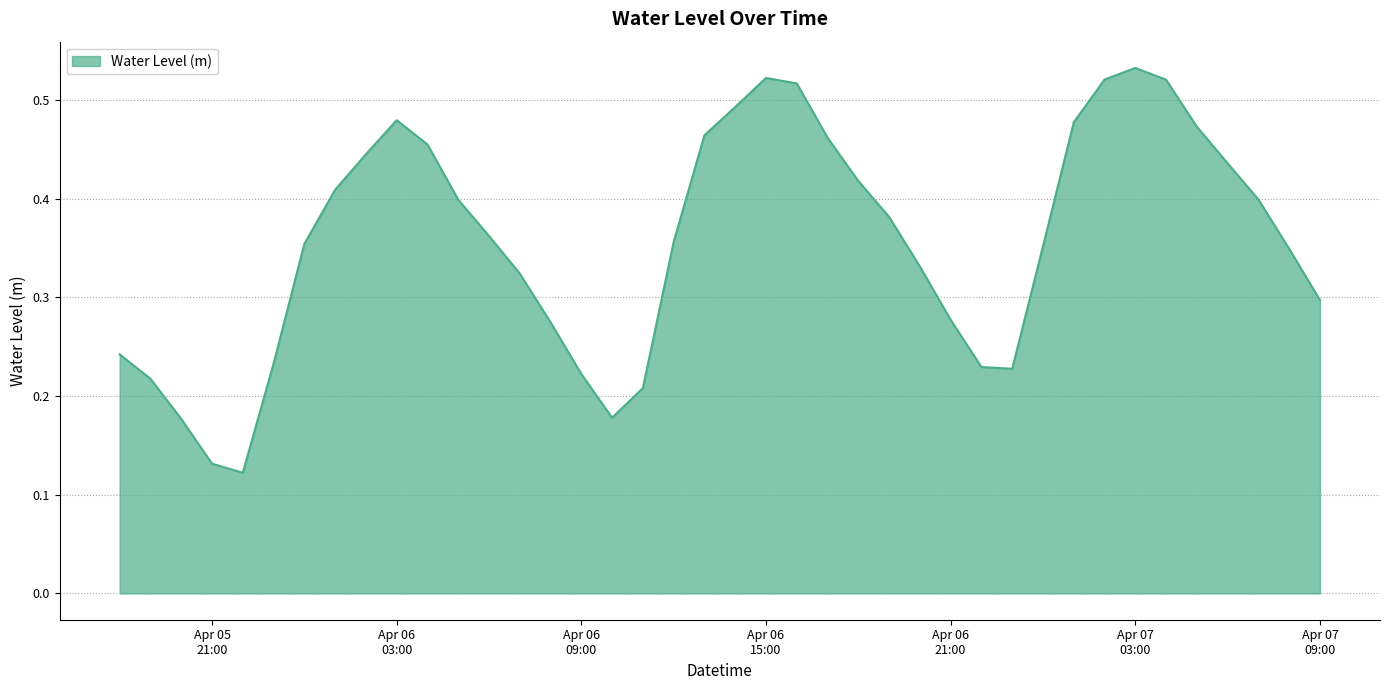

Rank the categories by value from lowest to highest.

2023-04-05 22:00:00, 2023-04-05 21:00:00, 2023-04-05 20:00:00, 2023-04-06 10:00:00, 2023-04-06 11:00:00, 2023-04-05 19:00:00, 2023-04-06 09:00:00, 2023-04-06 23:00:00, 2023-04-06 22:00:00, 2023-04-05 23:00:00, 2023-04-05 18:00:00, 2023-04-06 08:00:00, 2023-04-06 21:00:00, 2023-04-07 09:00:00, 2023-04-06 07:00:00, 2023-04-06 20:00:00, 2023-04-07 08:00:00, 2023-04-07 00:00:00, 2023-04-06 00:00:00, 2023-04-06 12:00:00, 2023-04-06 06:00:00, 2023-04-06 19:00:00, 2023-04-06 05:00:00, 2023-04-07 07:00:00, 2023-04-06 01:00:00, 2023-04-06 18:00:00, 2023-04-07 06:00:00, 2023-04-06 02:00:00, 2023-04-06 04:00:00, 2023-04-06 17:00:00, 2023-04-06 13:00:00, 2023-04-07 05:00:00, 2023-04-07 01:00:00, 2023-04-06 03:00:00, 2023-04-06 14:00:00, 2023-04-06 16:00:00, 2023-04-07 04:00:00, 2023-04-07 02:00:00, 2023-04-06 15:00:00, 2023-04-07 03:00:00